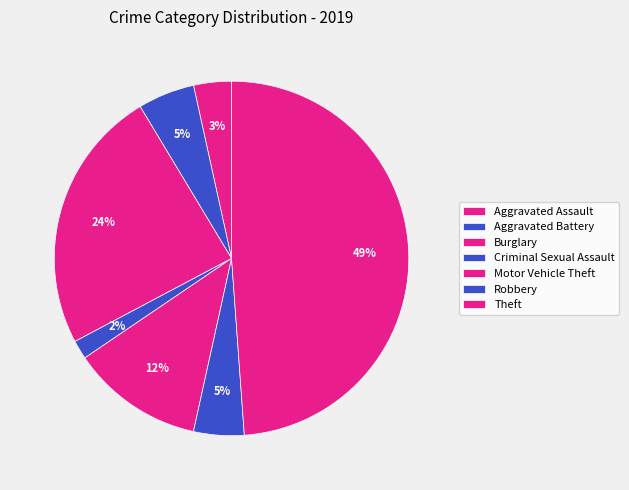

What is the largest slice in the pie chart?

Theft